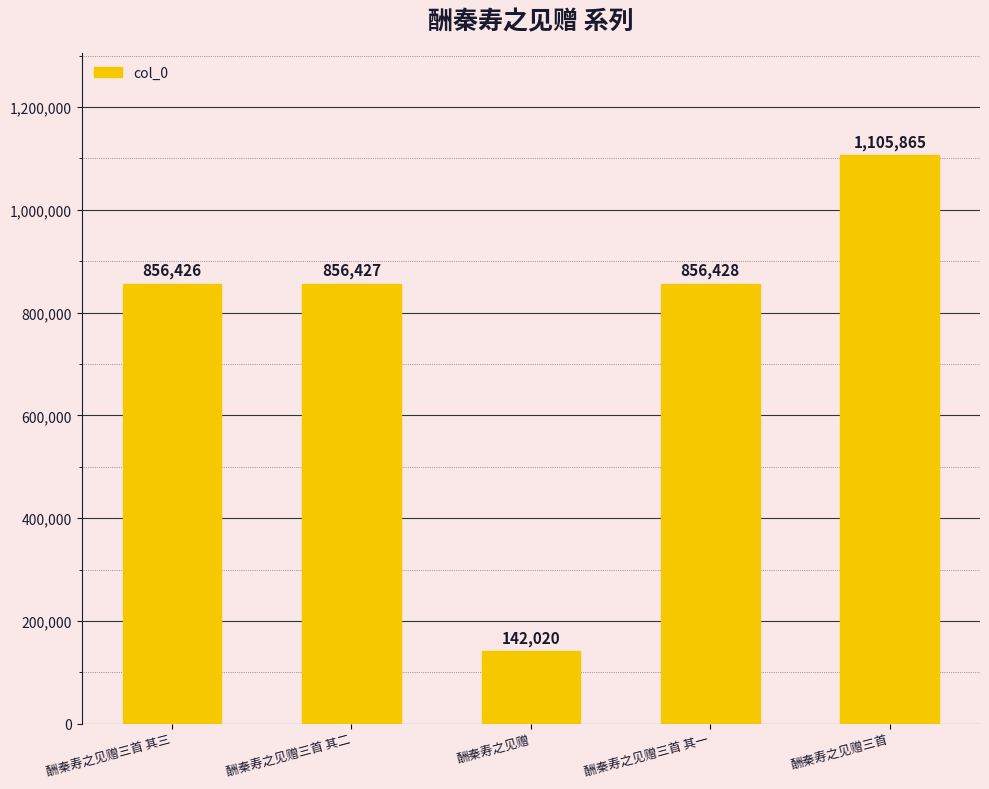

What is the label of the 3rd bar from the right?

酬秦寿之见赠